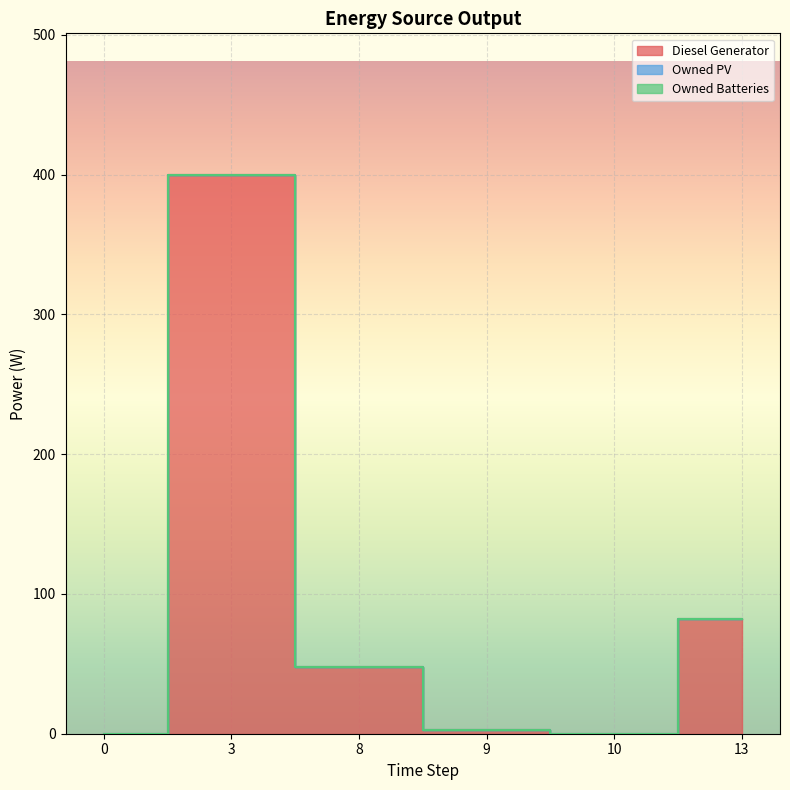

Reading left to right, list all the values displayed in this chart.

Diesel Generator: 0.0	400.0	48.0	3.0	0.0	82.0
Owned PV: 0.0	0.0	0.0	0.0	0.0	0.0
Owned Batteries: 0.0	0.0	0.0	0.0	0.0	0.0